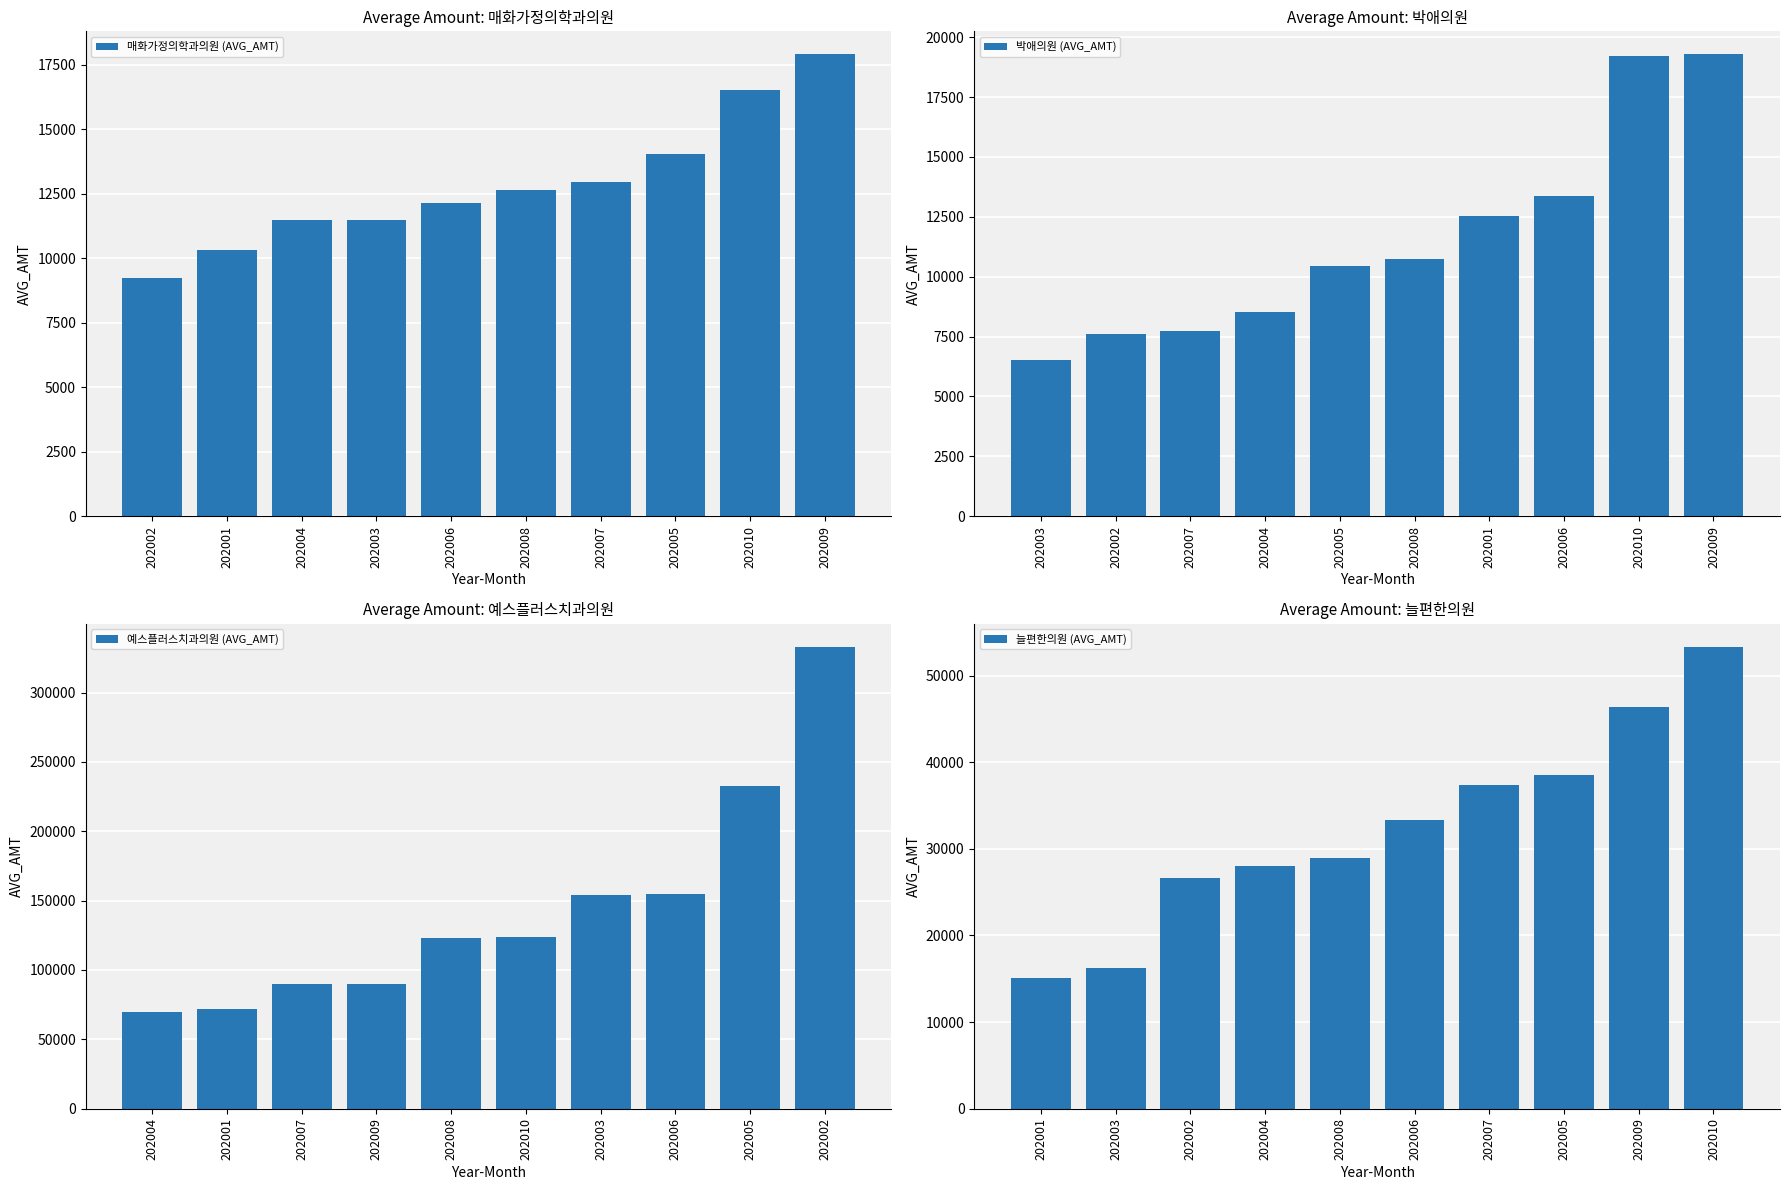

What is the difference between the 매화가정의학과의원 (AVG_AMT) values at 202001 and 202003?

1155